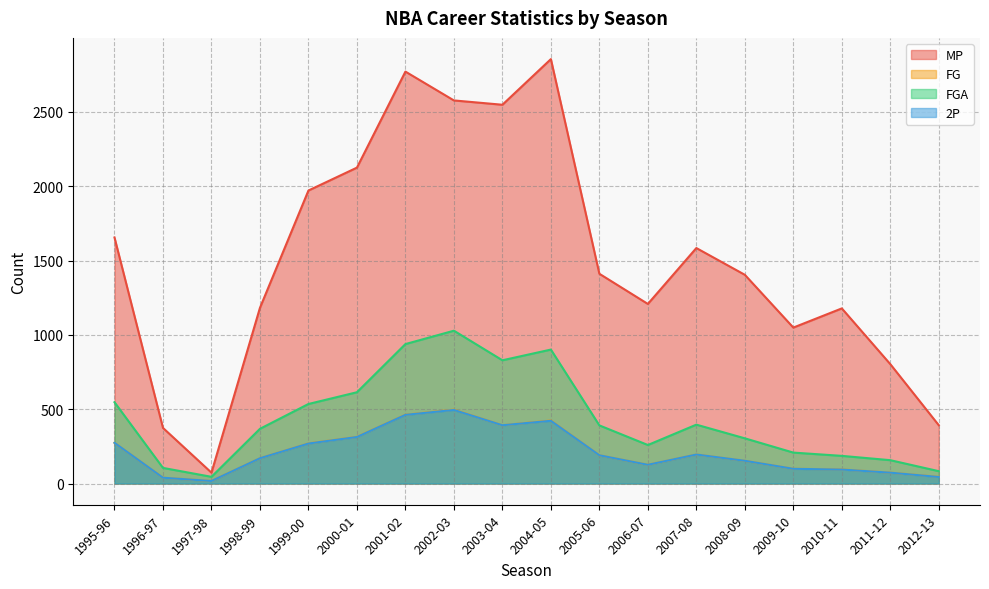

True or false: MP and FG cross at least once.

False